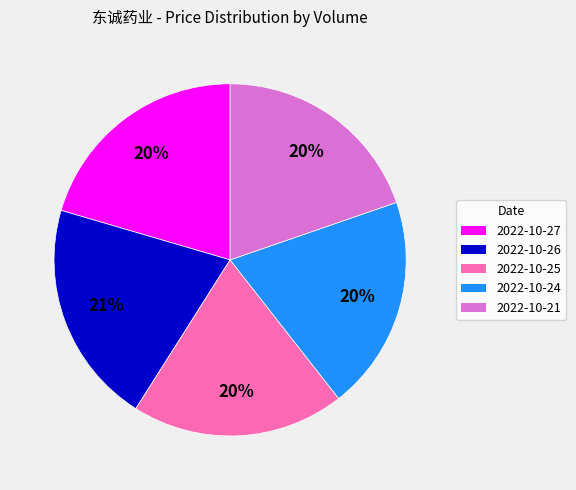

To the nearest percent, what is the average slice percentage?

20%